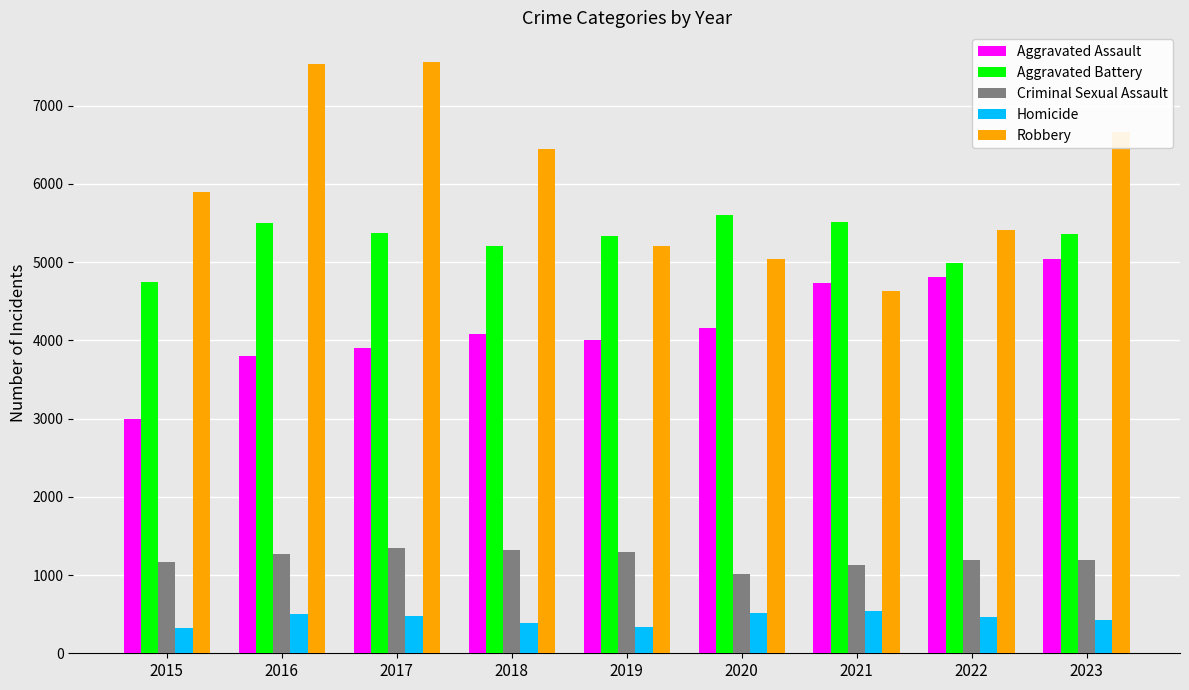

What is the value of the Criminal Sexual Assault bar at the 7th from the left?

1128